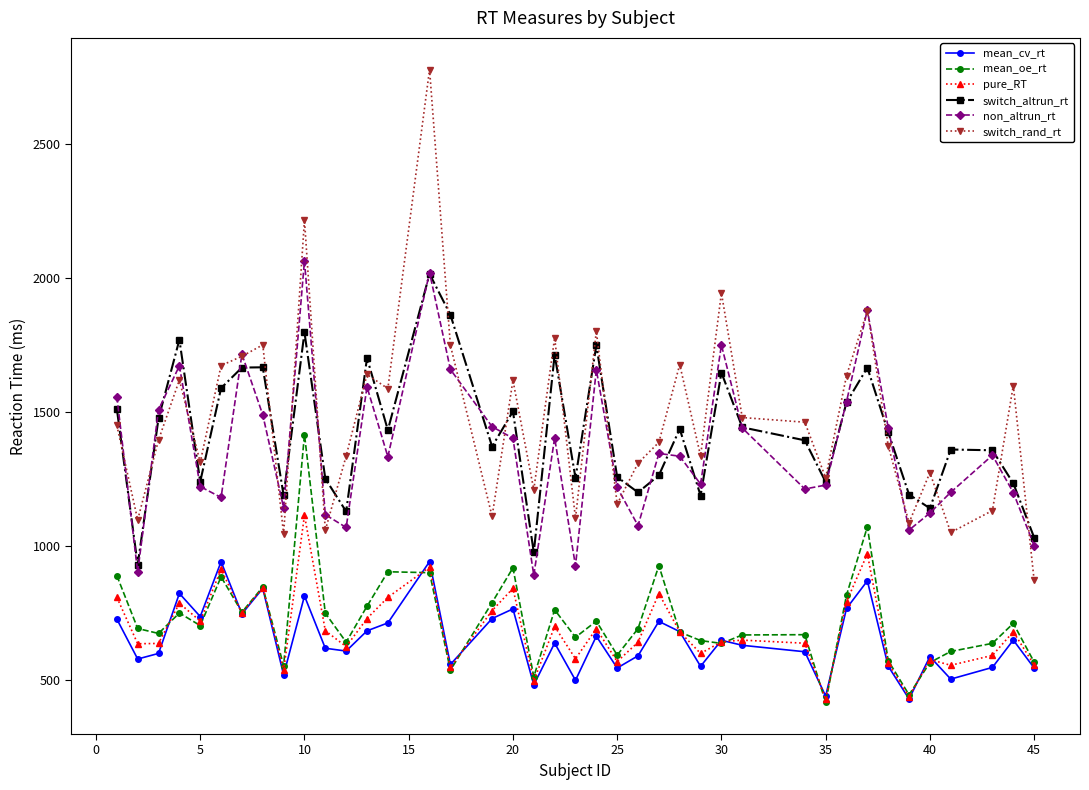

True or false: mean_cv_rt and switch_rand_rt intersect in this chart.

False